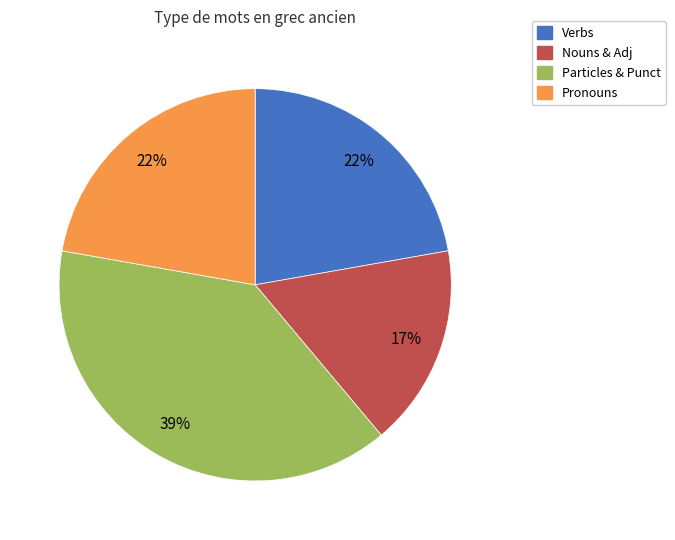

Is there a majority slice in this chart?

No